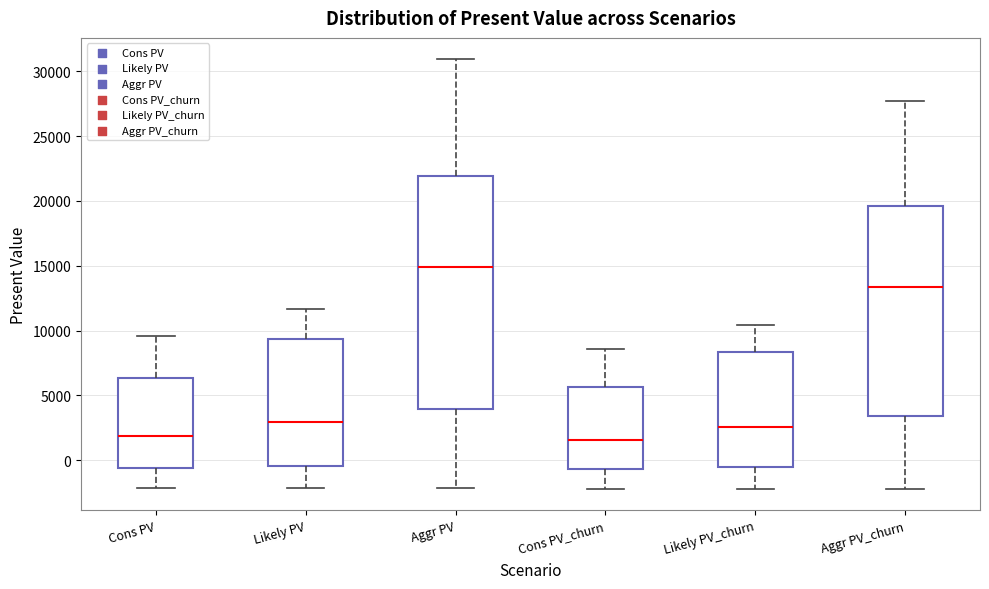

Which box is the tallest, from its lower edge to its upper edge?

Aggr PV